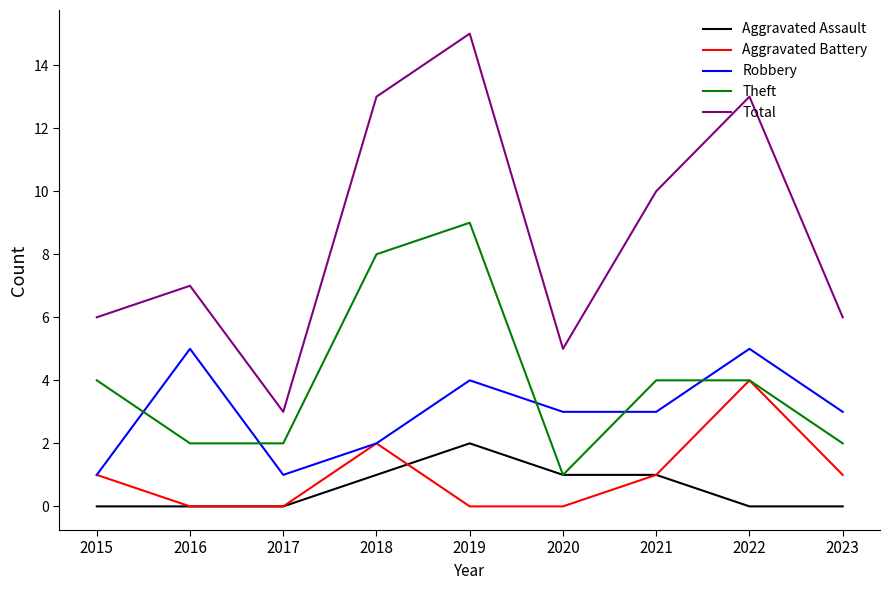

Reading left to right, extract all data points from this chart.

Aggravated Assault: 2015=0	2016=0	2017=0	2018=1	2019=2	2020=1	2021=1	2022=0	2023=0
Aggravated Battery: 2015=1	2016=0	2017=0	2018=2	2019=0	2020=0	2021=1	2022=4	2023=1
Robbery: 2015=1	2016=5	2017=1	2018=2	2019=4	2020=3	2021=3	2022=5	2023=3
Theft: 2015=4	2016=2	2017=2	2018=8	2019=9	2020=1	2021=4	2022=4	2023=2
Total: 2015=6	2016=7	2017=3	2018=13	2019=15	2020=5	2021=10	2022=13	2023=6